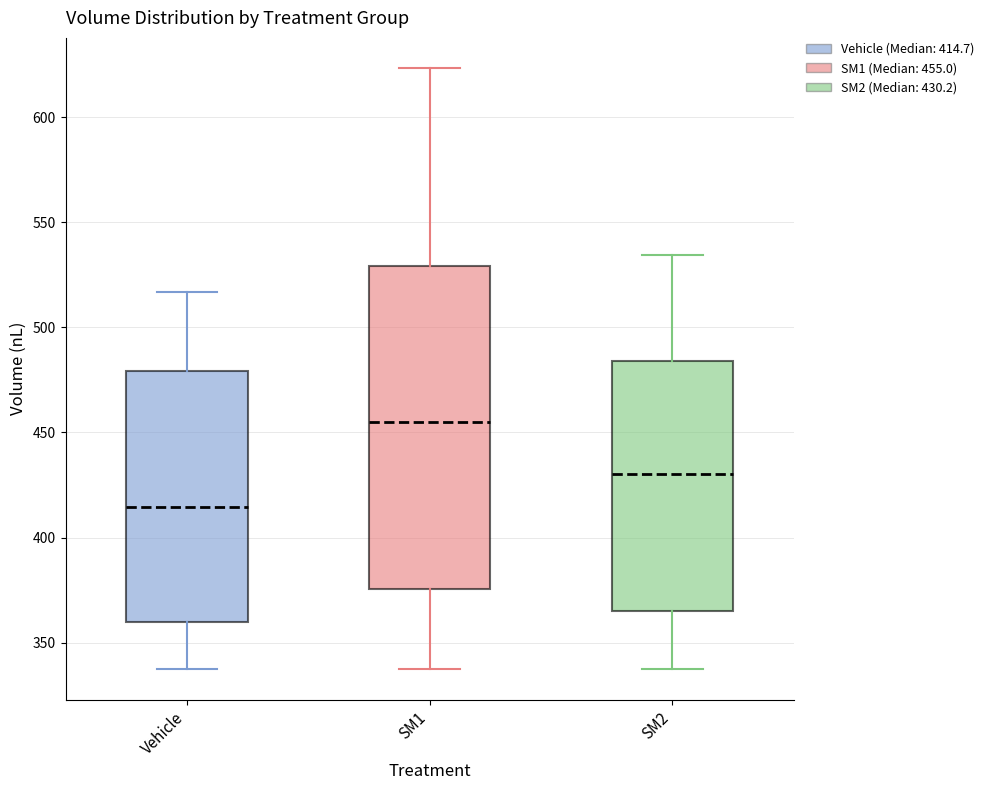

Which box has the lowest median line?

Vehicle